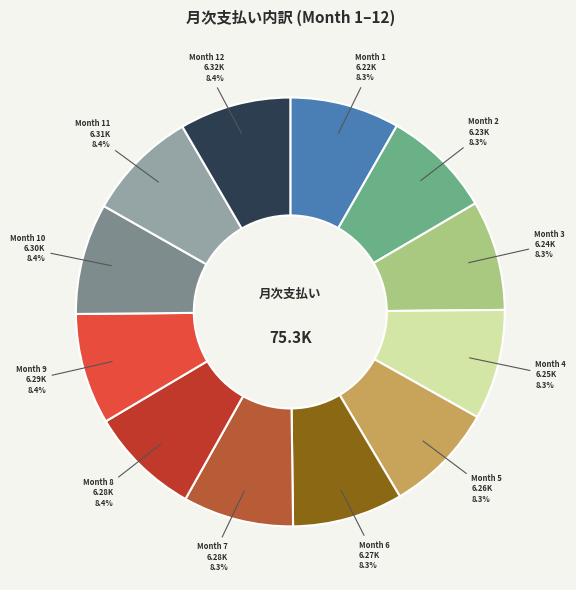

How many segments does this pie chart have?

12